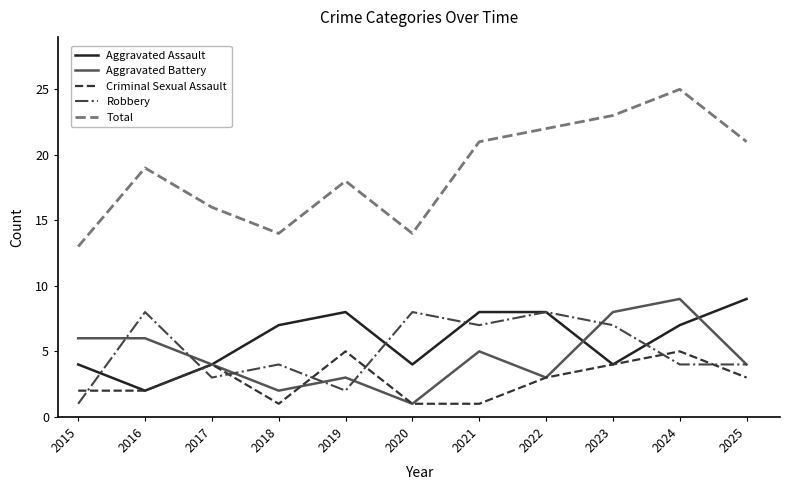

What value does the Aggravated Battery series have at 2017?

4